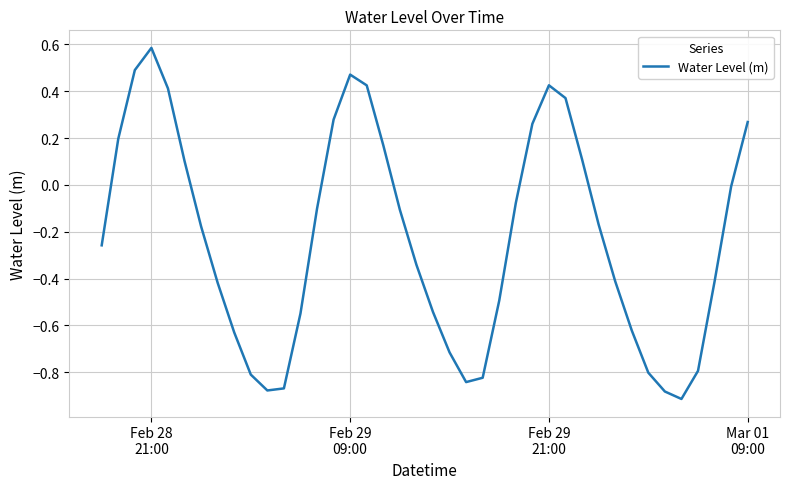

What is the difference between the maximum and minimum values?

1.5